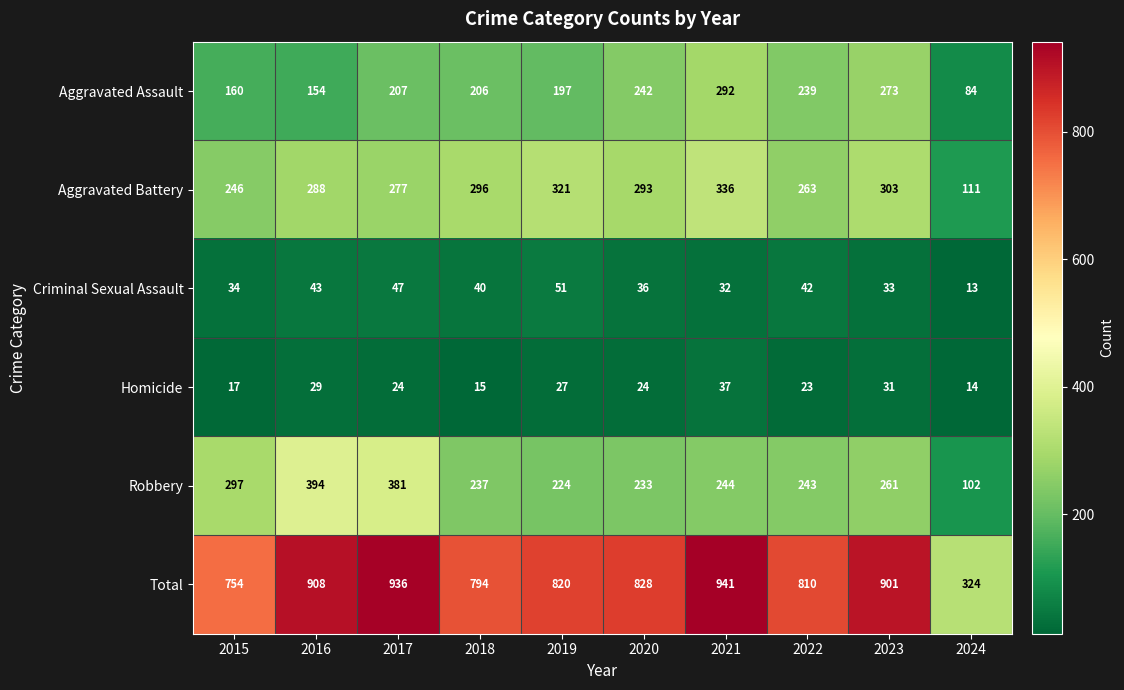

Which series has the largest total across all categories?

Total